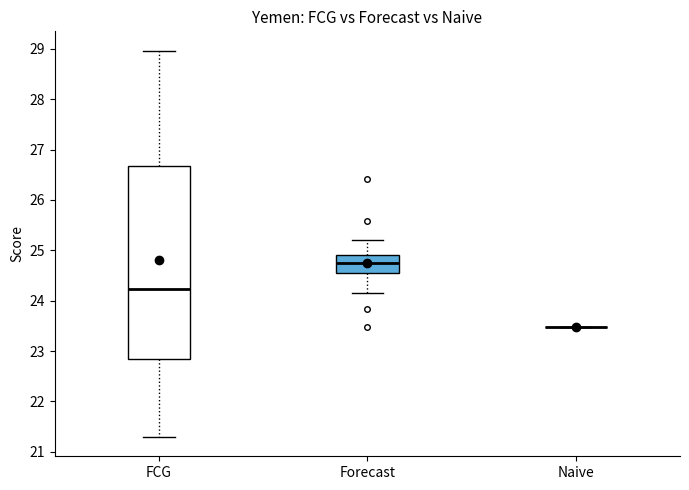

Which box is the tallest, from its lower edge to its upper edge?

FCG